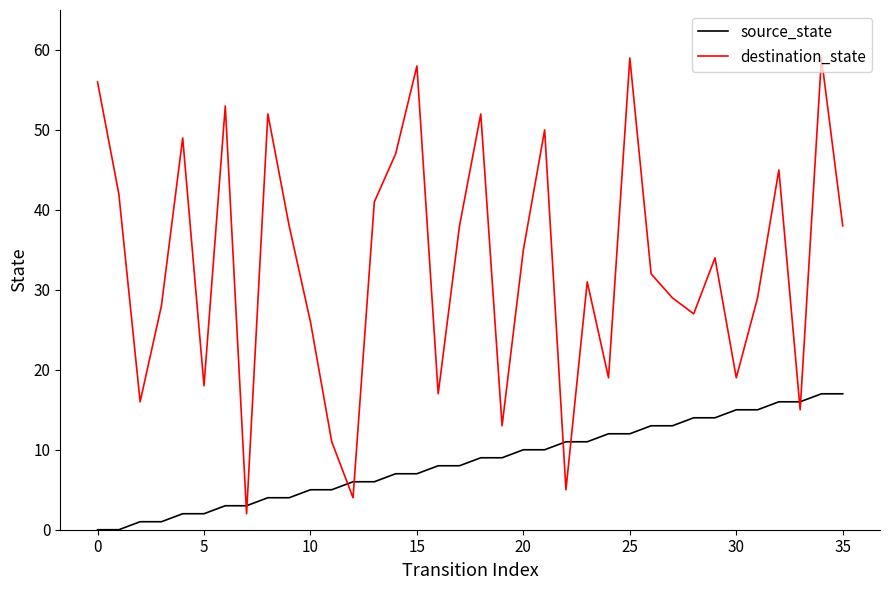

Reading left to right, list all the values displayed in this chart.

source_state: 0	0	1	1	2	2	3	3	4	4	5	5	6	6	7	7	8	8	9	9	10	10	11	11	12	12	13	13	14	14	15	15	16	16	17	17
destination_state: 56	42	16	28	49	18	53	2	52	38	26	11	4	41	47	58	17	38	52	13	35	50	5	31	19	59	32	29	27	34	19	29	45	15	59	38